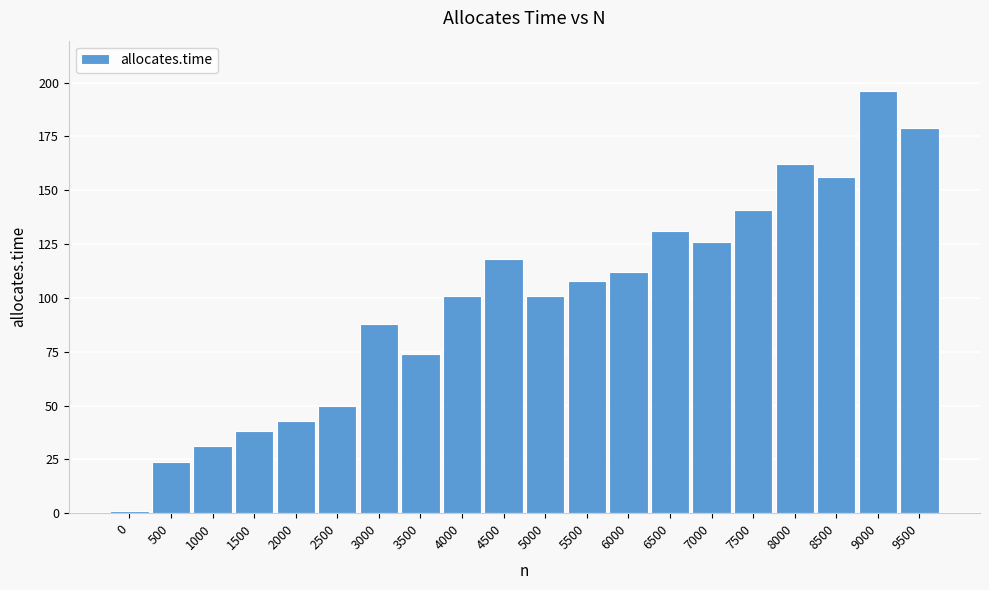

Reading left to right, extract all data points from this chart.

1	24	31	38	43	50	88	74	101	118	101	108	112	131	126	141	162	156	196	179